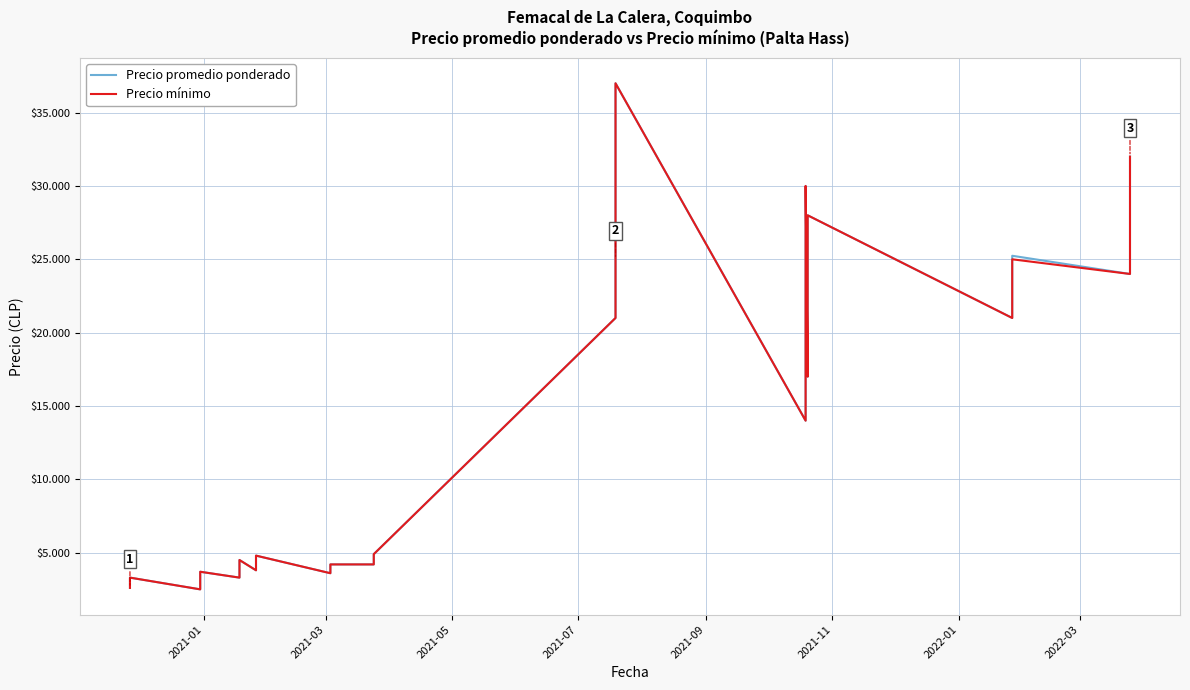

Count the number of data series in this chart.

2